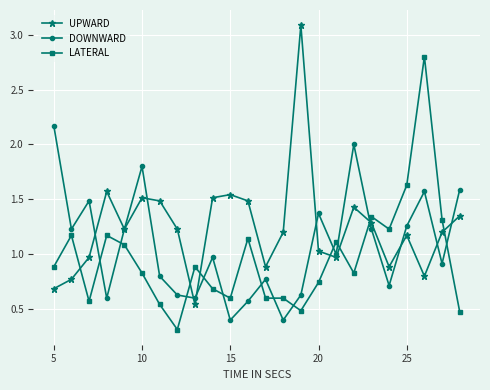

What is the value of the DOWNWARD point at the 23rd from the left?

0.9